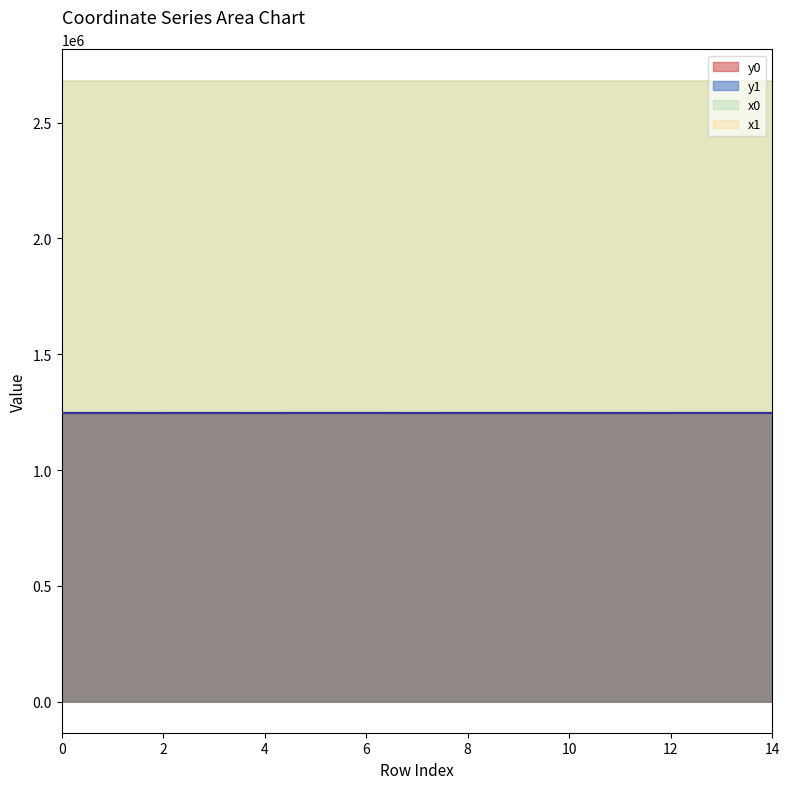

At which label does y1 reach its minimum?

11